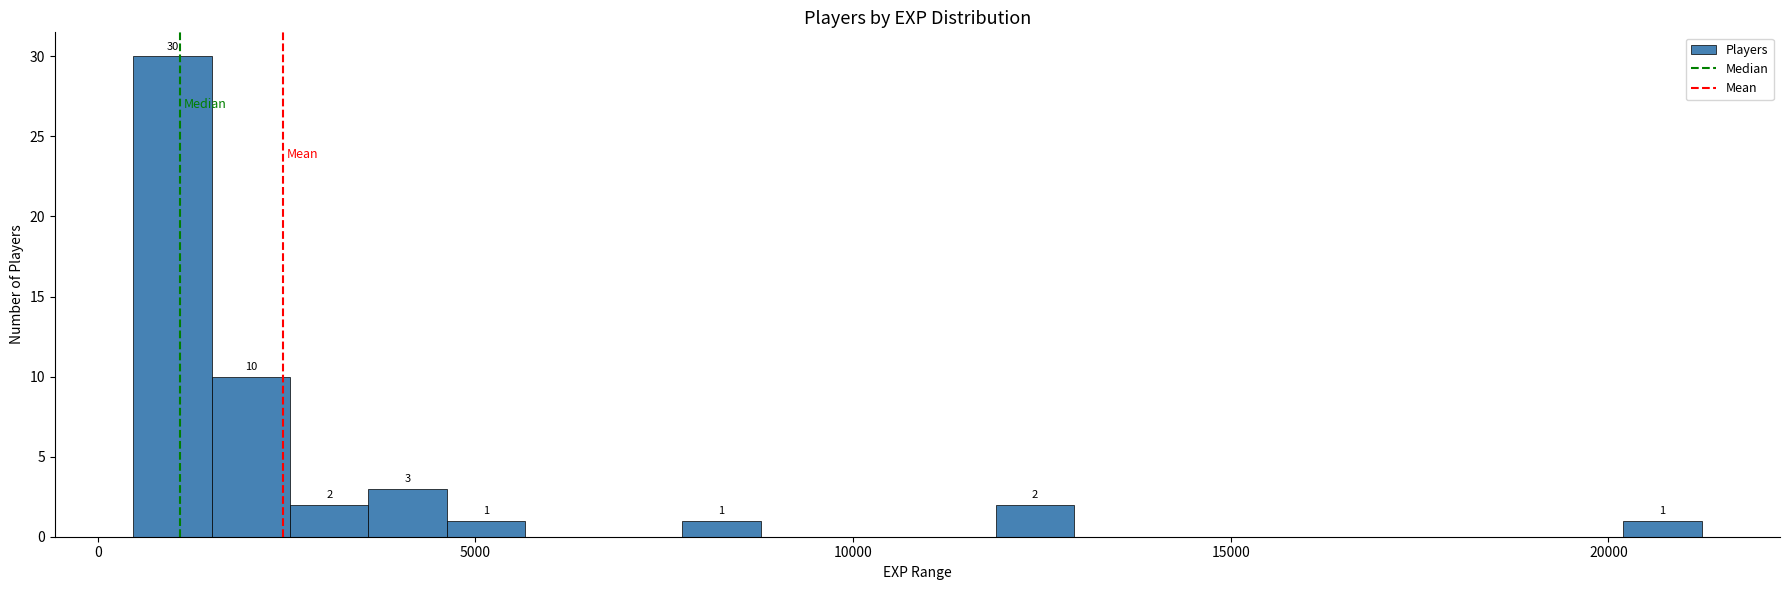

Read against the x-axis, roughly where is the centre of the tallest bar?

1000